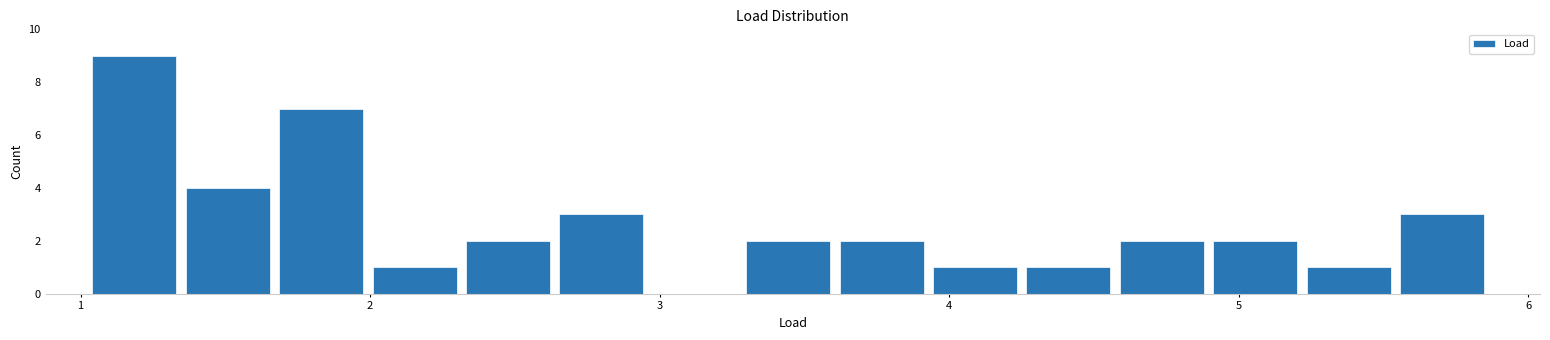

Read against the x-axis, roughly where is the centre of the tallest bar?

1.2